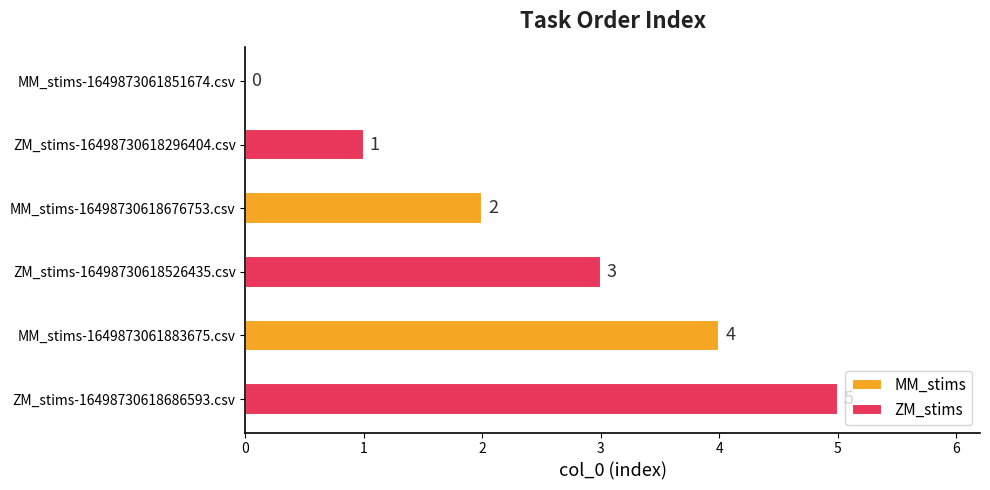

At which category does the chart reach its minimum across all series?

MM_stims-1649873061851674.csv